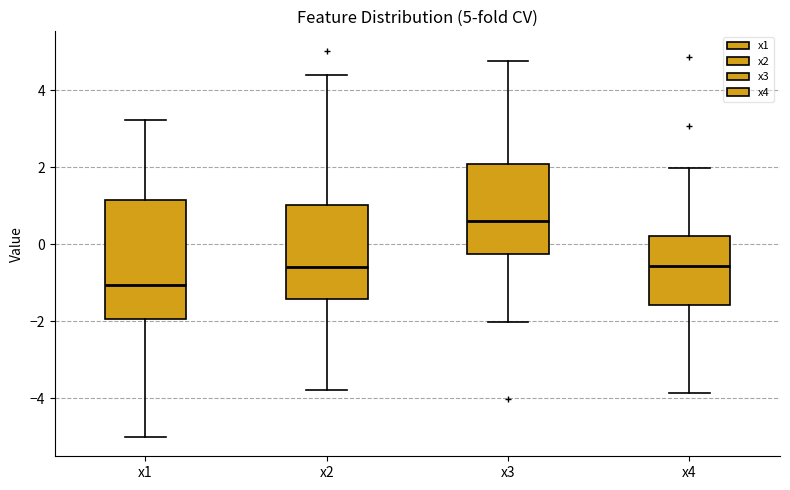

Comparing the boxes themselves (not the whiskers), which one is the tallest?

x1